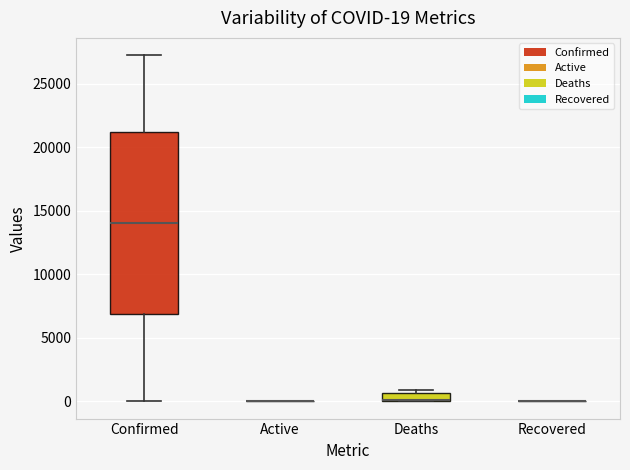

Which box is the tallest, from its lower edge to its upper edge?

Confirmed